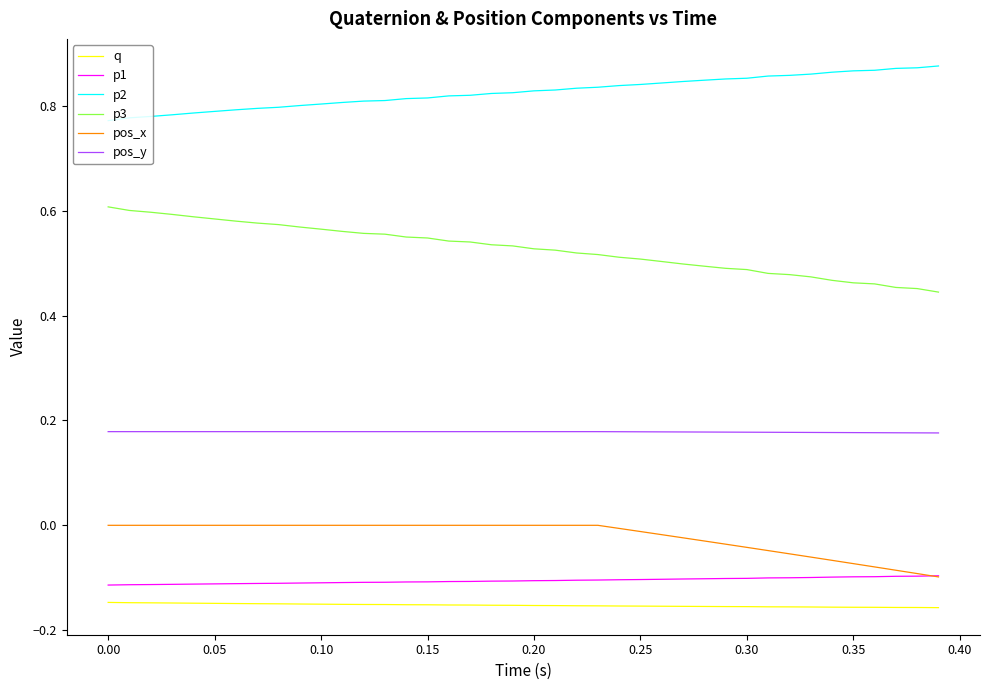

Which series has the largest total across all categories?

p2